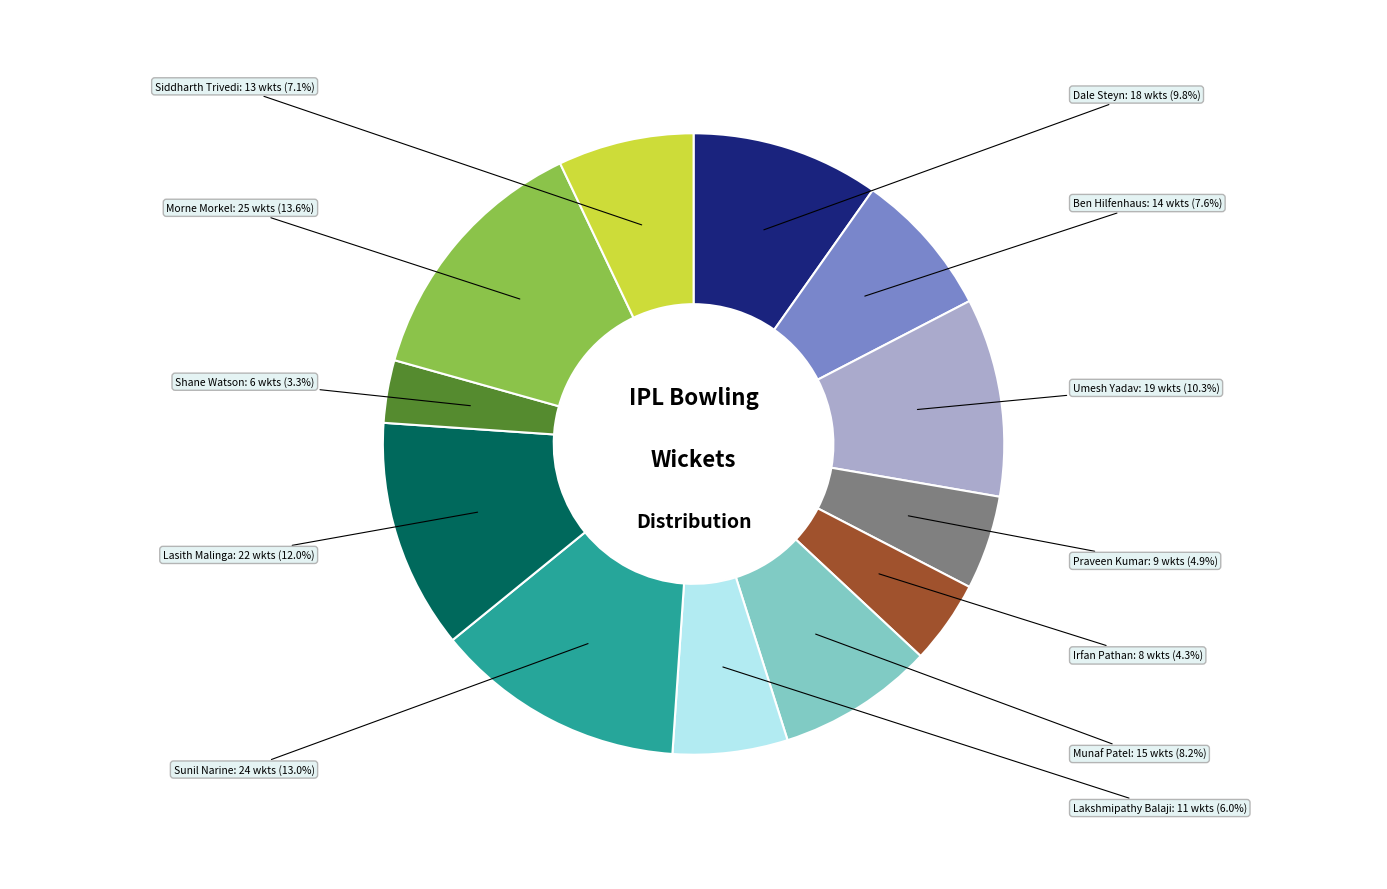

True or false: Lasith Malinga accounts for 12% of the total.

True